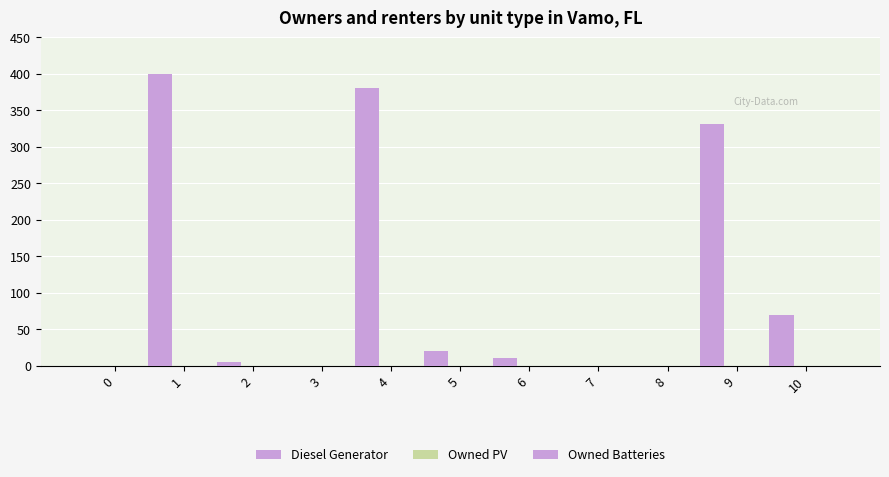

Reading right to left, transcribe all the data shown in this chart.

Diesel Generator: 69	331	0	0	11	20	380	0	5	400	0
Owned PV: 0	0	0	0	0	0	0	0	0	0	0
Owned Batteries: 0	0	0	0	0	0	0	0	0	0	0